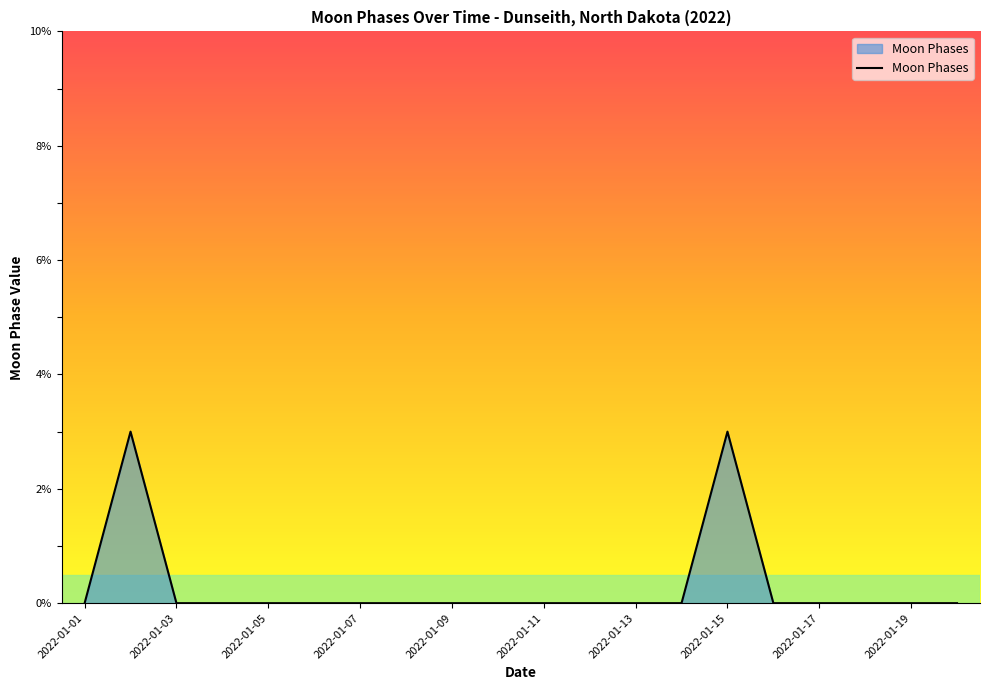

What is the maximum value shown in the chart?

3